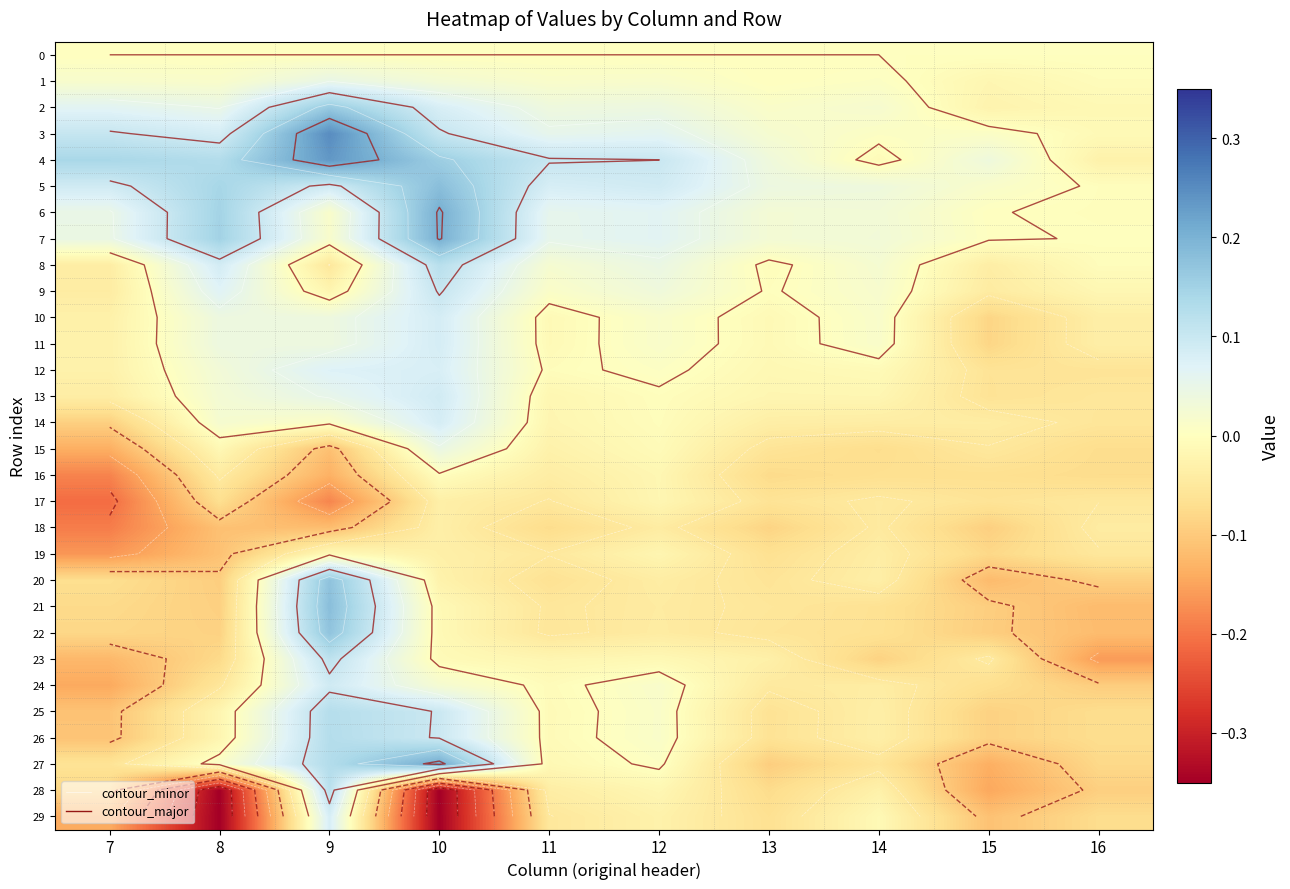

Between 11 and 13, which is larger?

11